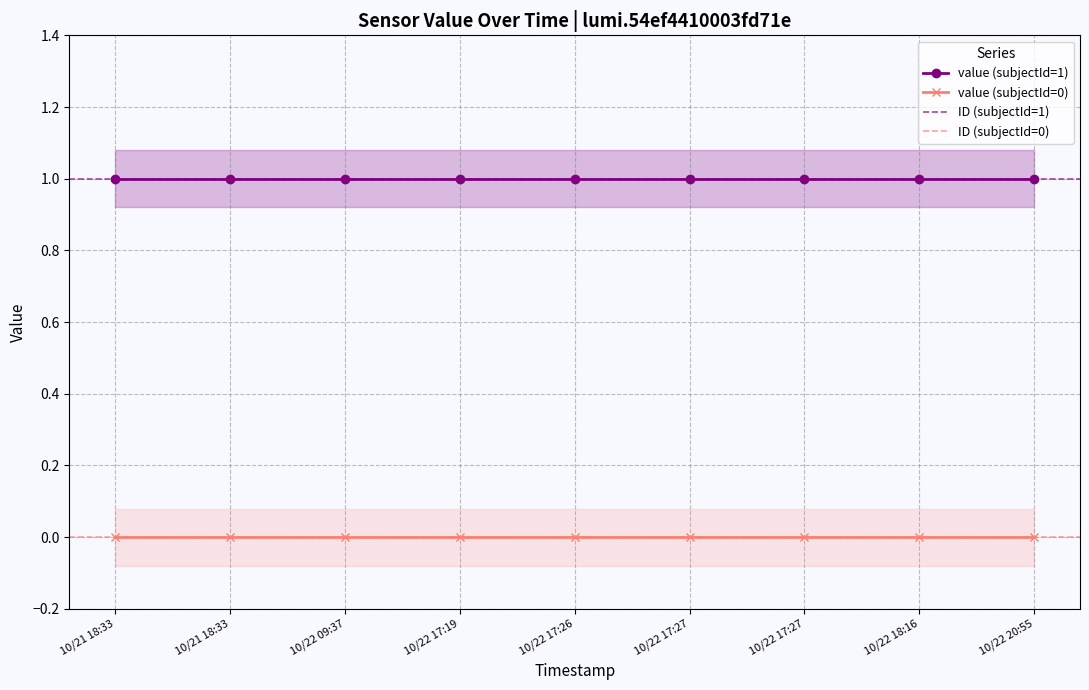

What is the label of the 1st point from the right?

10/22 20:55